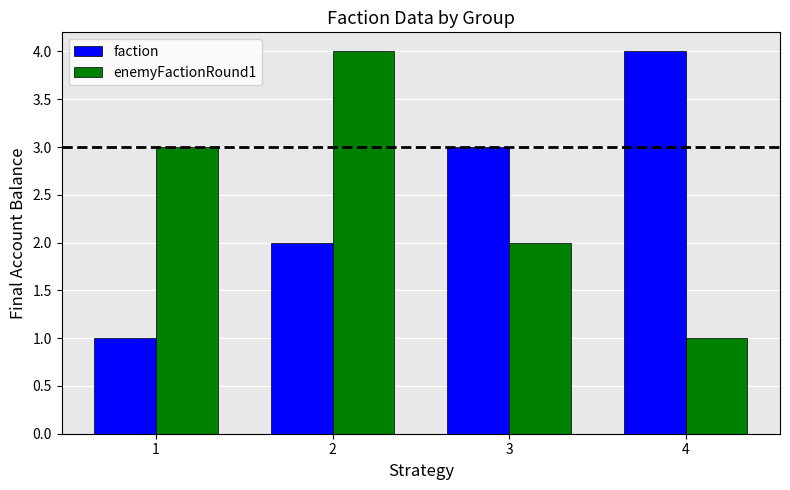

Reading left to right, extract all data points from this chart.

faction: 1=1	2=2	3=3	4=4
enemyFactionRound1: 1=3	2=4	3=2	4=1